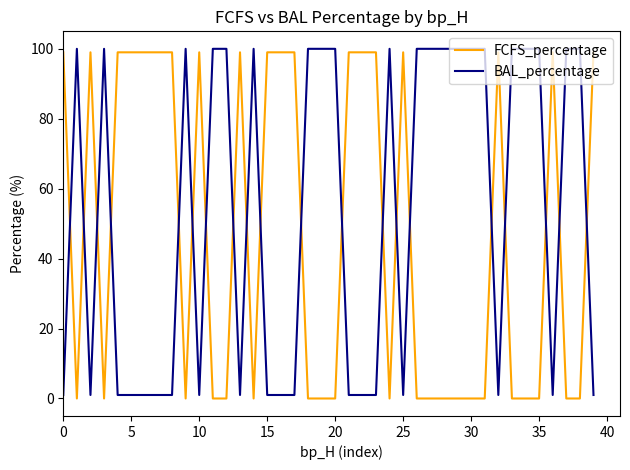

After their last crossing, which series has the higher values: FCFS_percentage or BAL_percentage?

FCFS_percentage